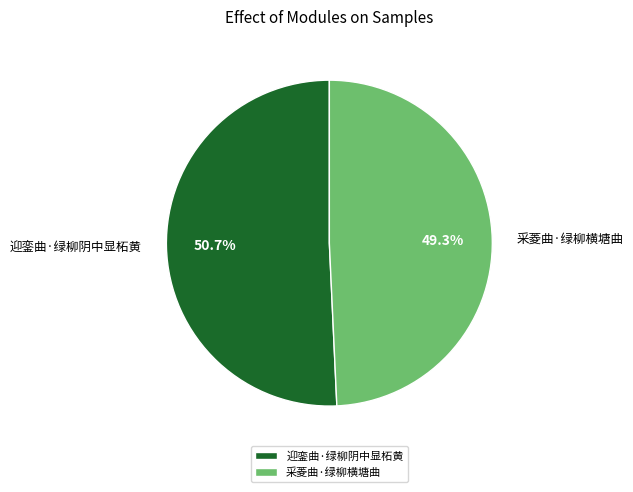

To the nearest percent, what is the difference between the 迎銮曲·绿柳阴中显柘黄 and 采菱曲·绿柳横塘曲 slice percentages?

1%